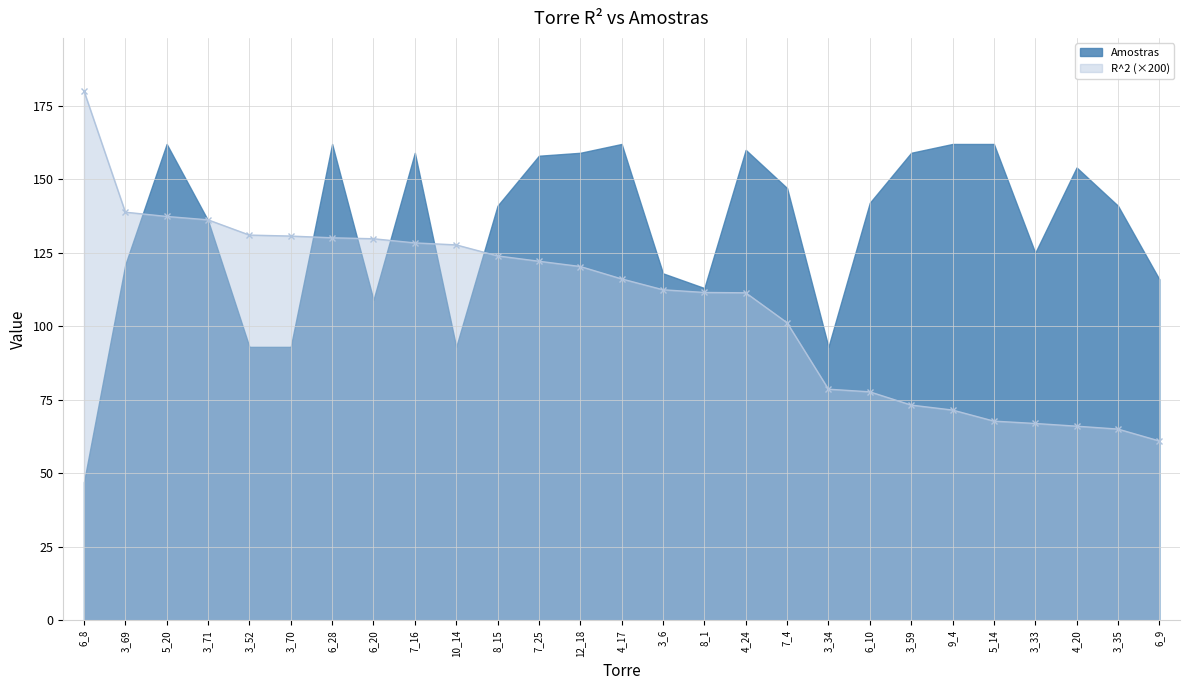

At which label does R^2 (×200) reach its minimum?

6_9